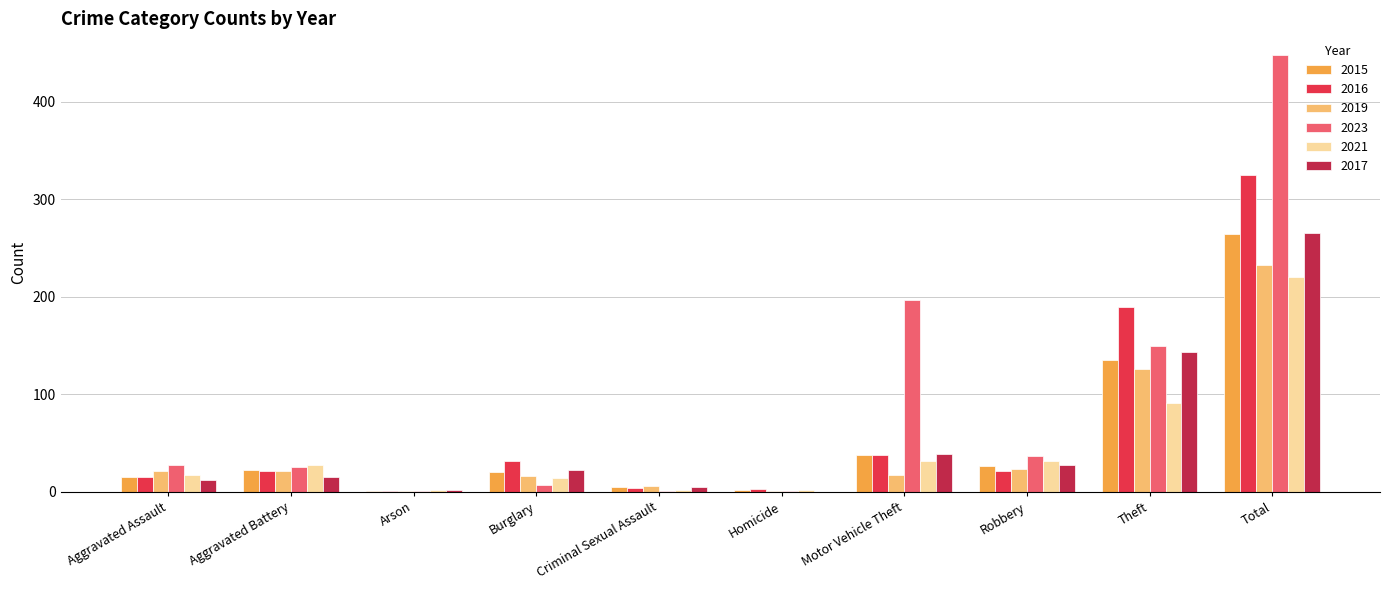

The 2017 series shows 71 at Total. True or false?

False